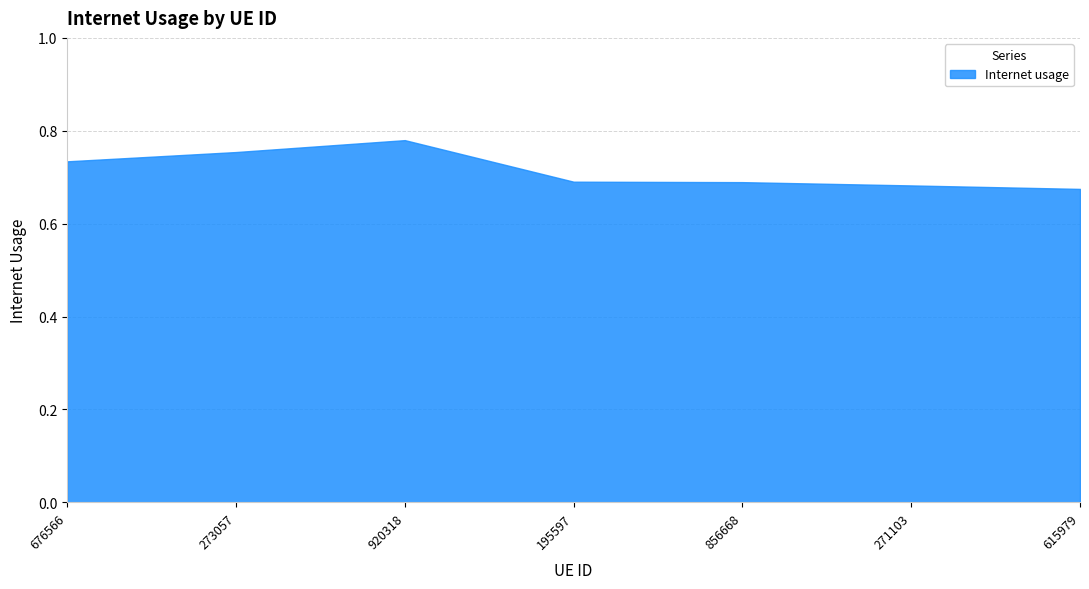

Where is the data nearest to the value 0?

615979